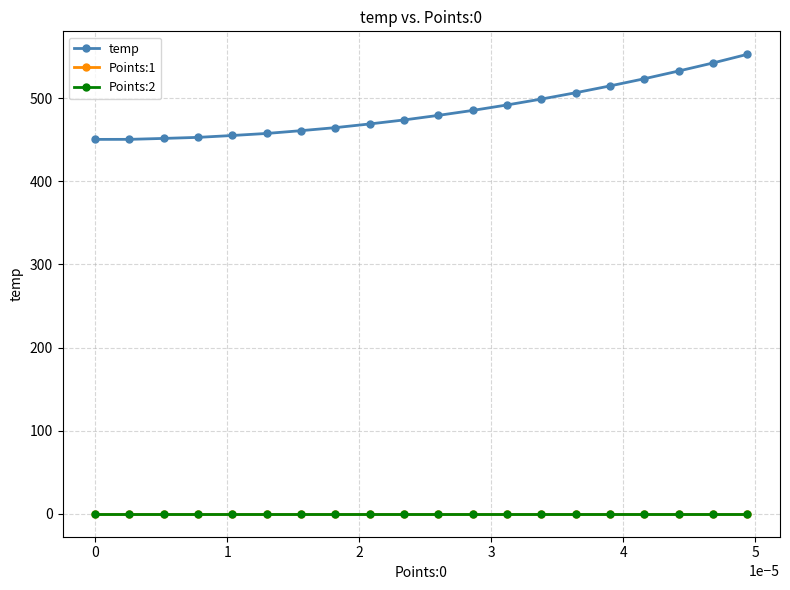

Which series has the largest range (max minus min)?

temp